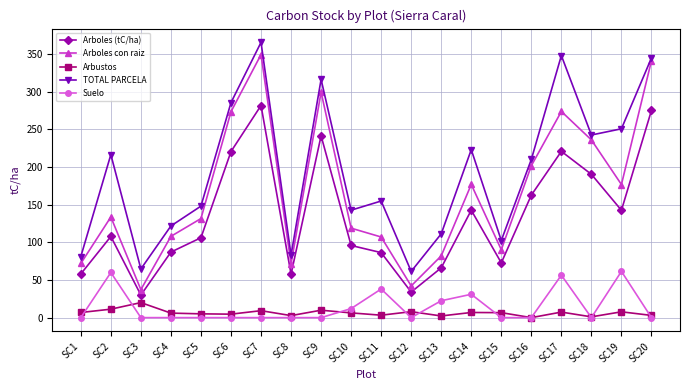

How many interior local peaks does the Arboles (tC/ha) series have?

5